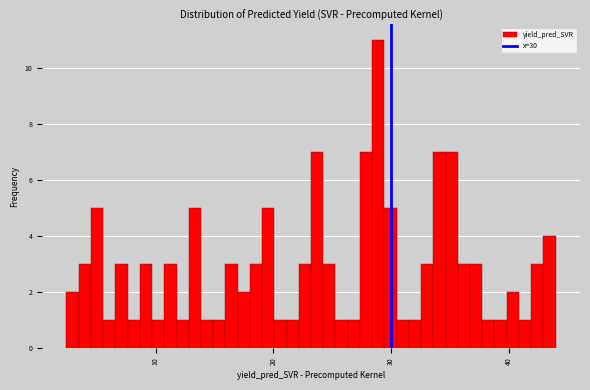

Around what value on the x-axis is the tallest bar? Give the approximate position of its centre, as read against the axis.

29